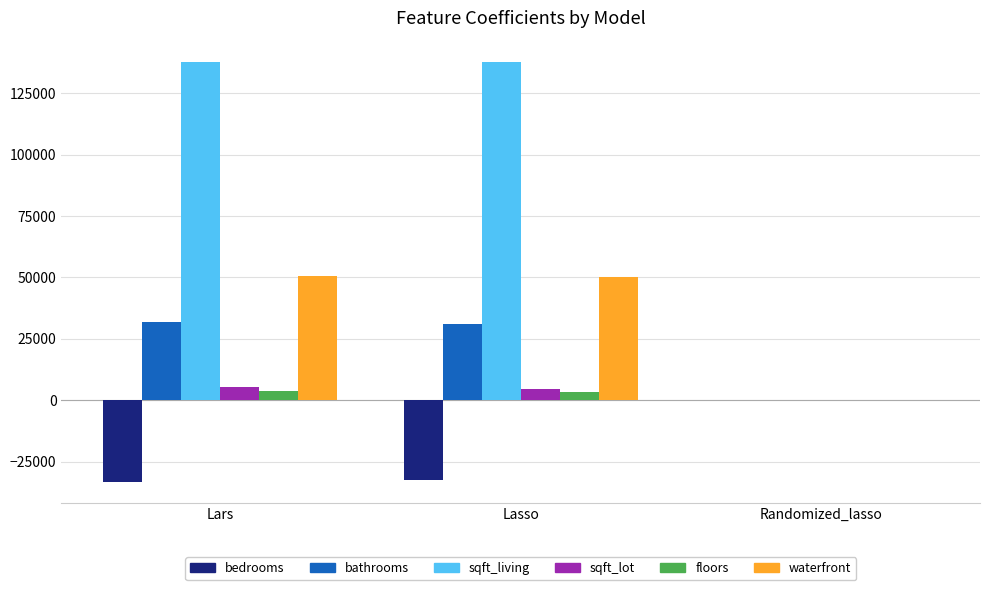

Where is sqft_living nearest to the value 68928?

Lasso